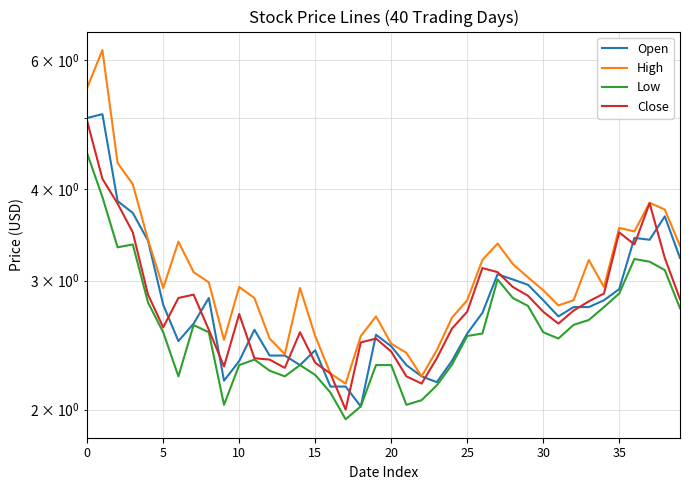

The Open series shows 2.5 at 25. True or false?

True